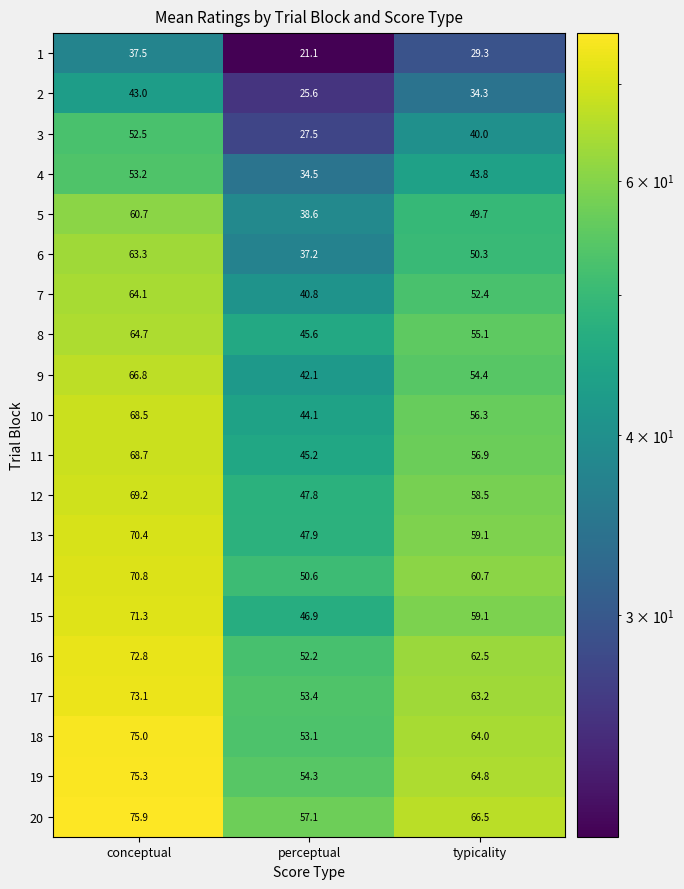

What is the sum of all 14 values?

182.1